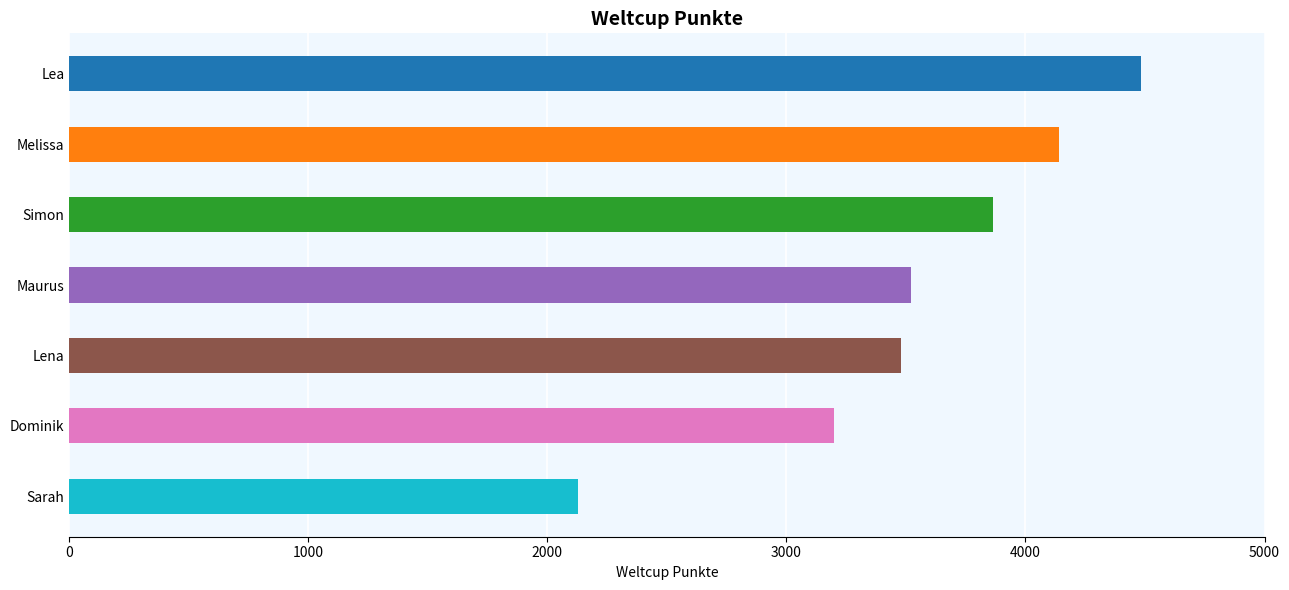

Approximately how many times larger is the value at Maurus compared to Sarah?

1.7